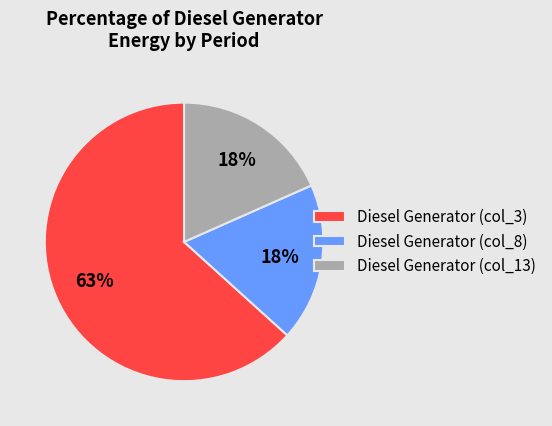

To the nearest percent, what is the average slice percentage?

33%